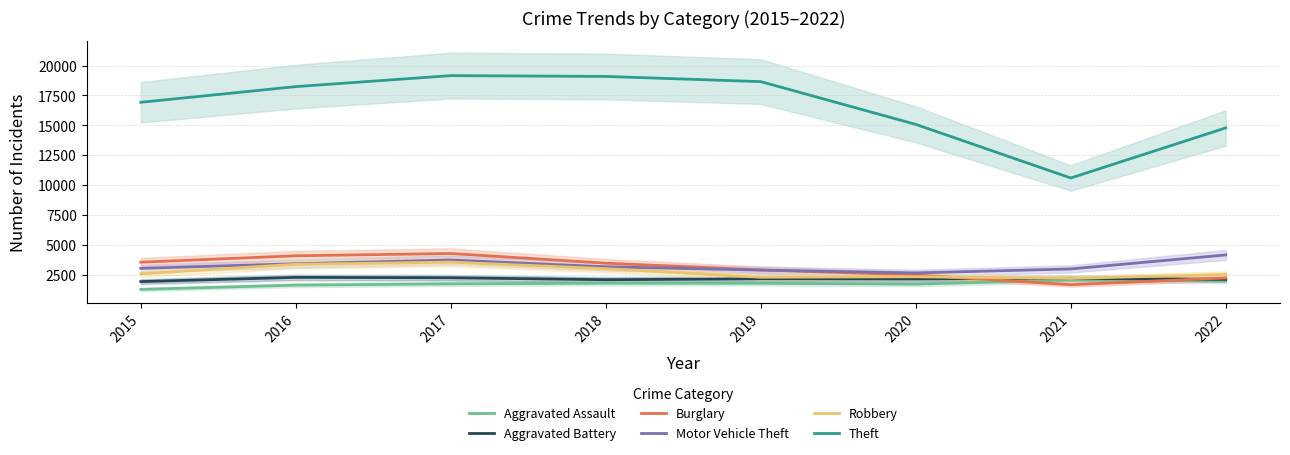

What is the difference between the highest and lowest values at 2015?

15625